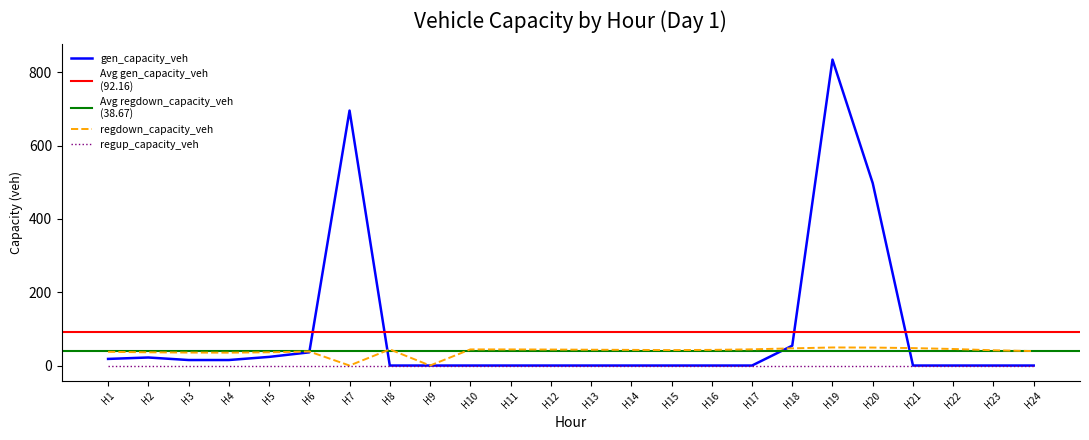

Is this an area chart (filled region under the line)?

No